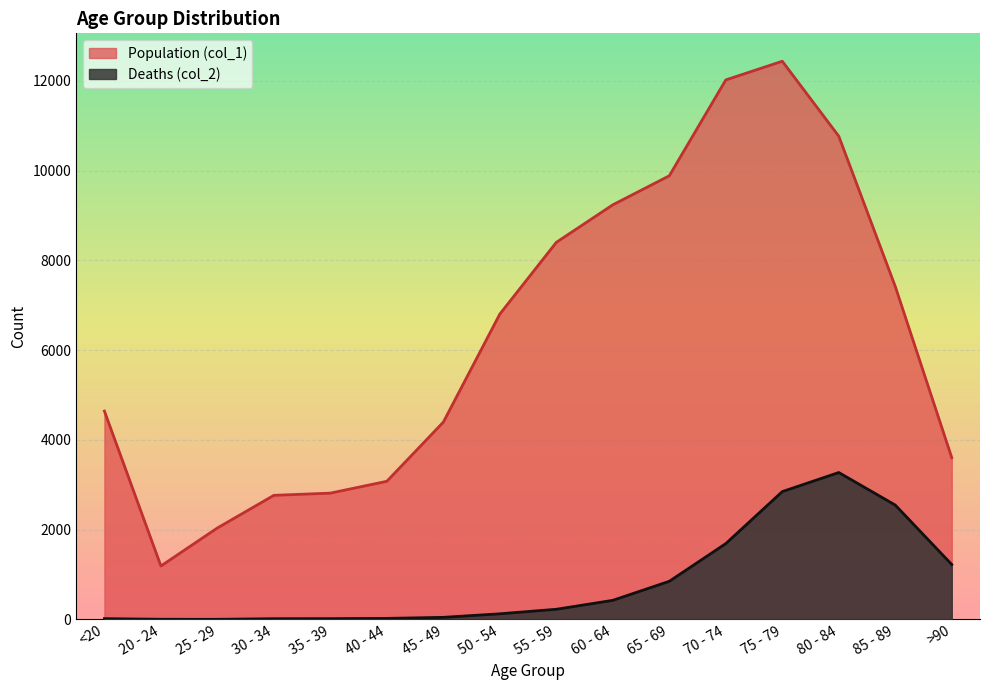

True or false: Population (col_1) and Deaths (col_2) intersect in this chart.

False